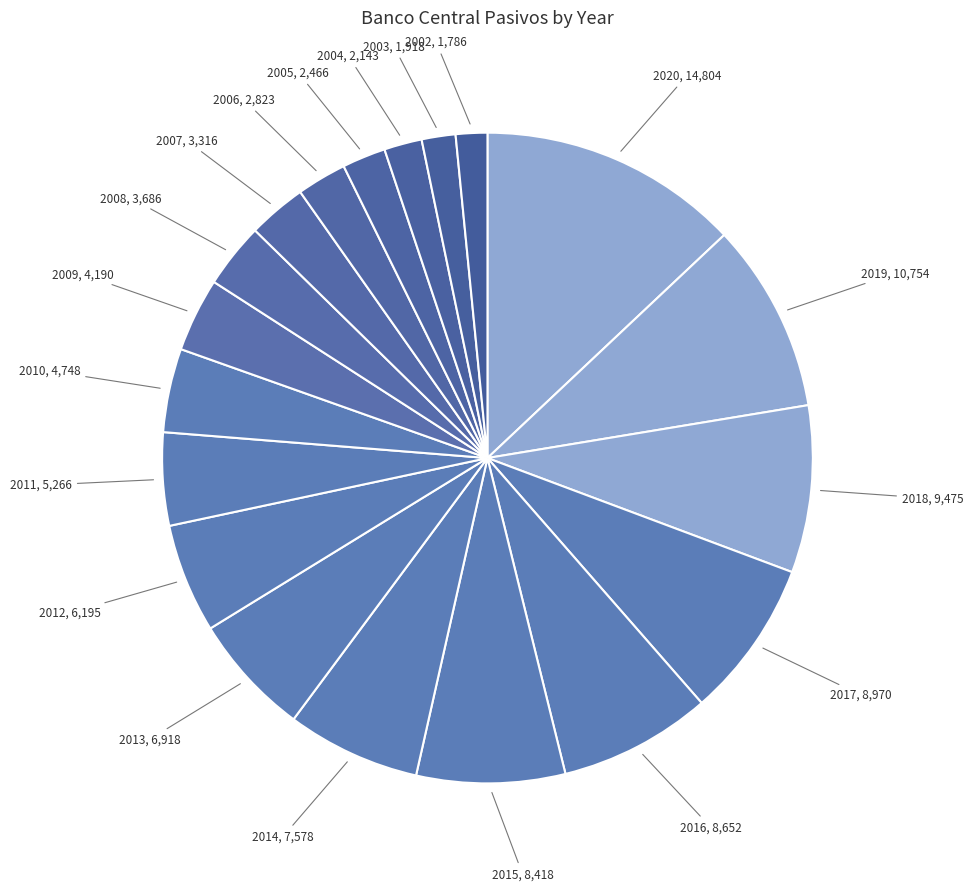

How many slices are in this pie chart?

19